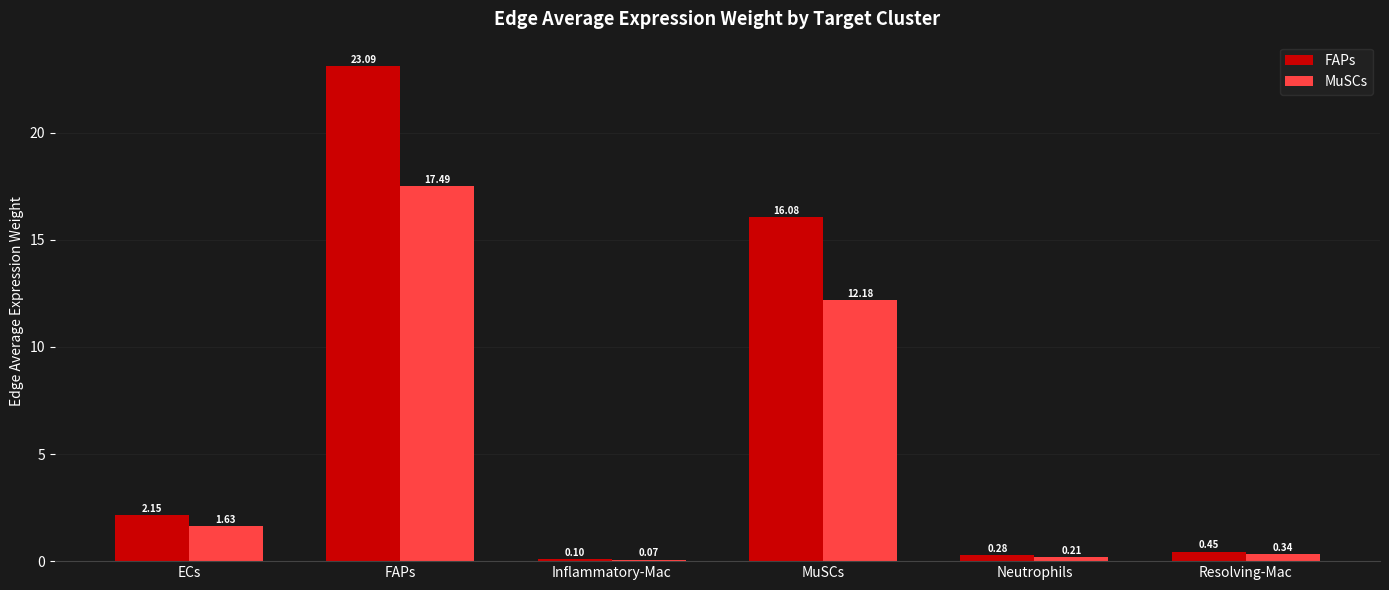

What are all the series names shown in the legend?

FAPs, MuSCs